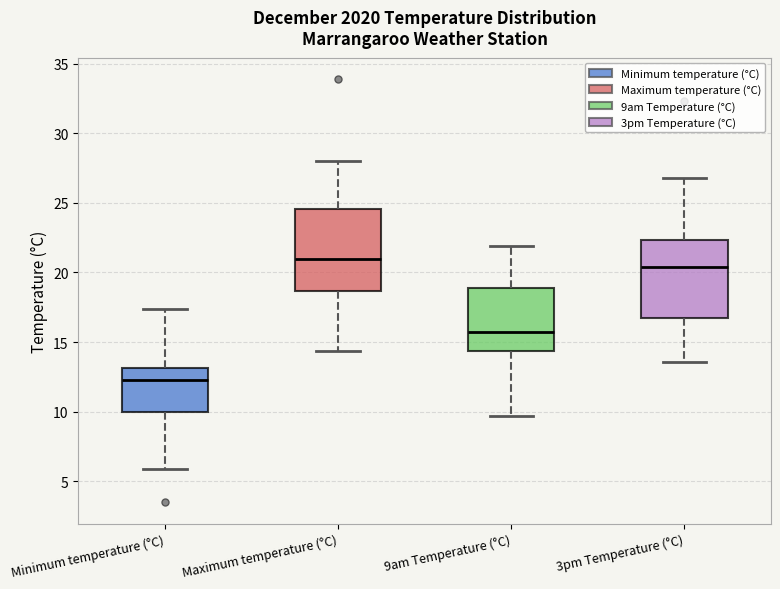

Reading left to right, transcribe this box plot: for each box, give where its median line is, the range the box spans, and where its two whiskers end, as read against the y-axis. The values are not printed on the chart, so give them approximately, as read against the axis.

Minimum temperature (°C): median 12.5, box 10.0 to 13.0, whiskers 6.0 to 17.5
Maximum temperature (°C): median 21.0, box 18.5 to 24.5, whiskers 14.5 to 28.0
9am Temperature (°C): median 15.5, box 14.5 to 19.0, whiskers 9.5 to 22.0
3pm Temperature (°C): median 20.5, box 17.0 to 22.5, whiskers 13.5 to 27.0